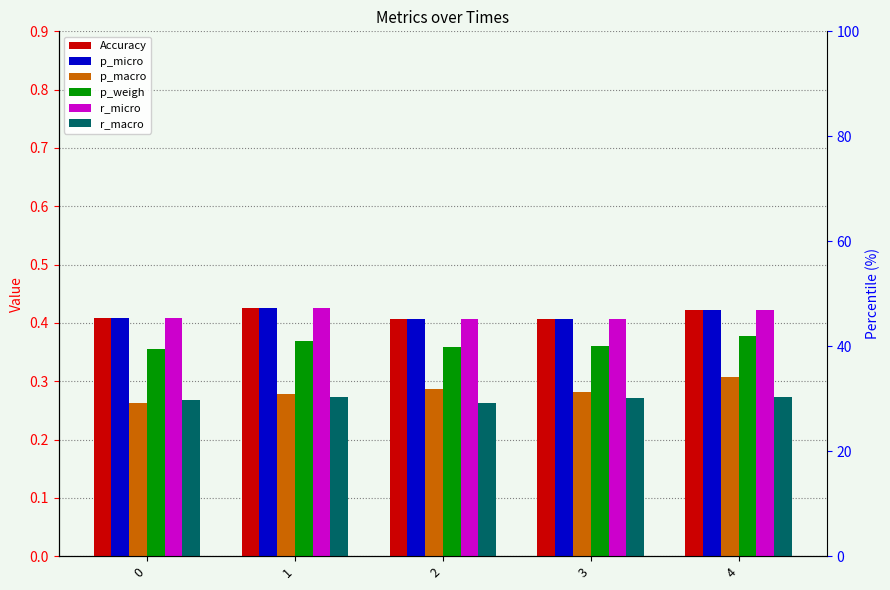

What is the difference between the highest and lowest values at 0?

0.1